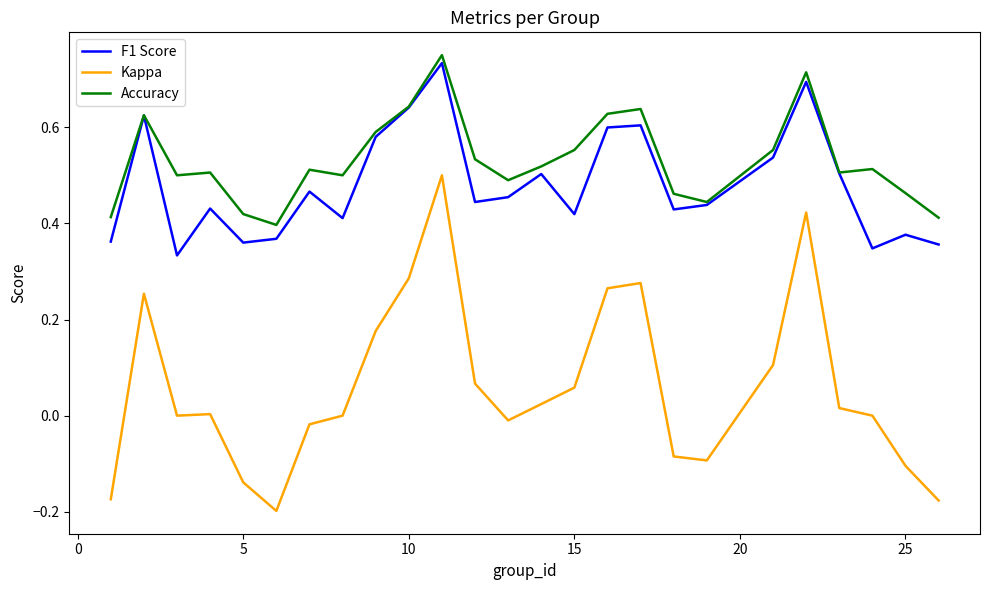

Which series has the largest total across all categories?

Accuracy